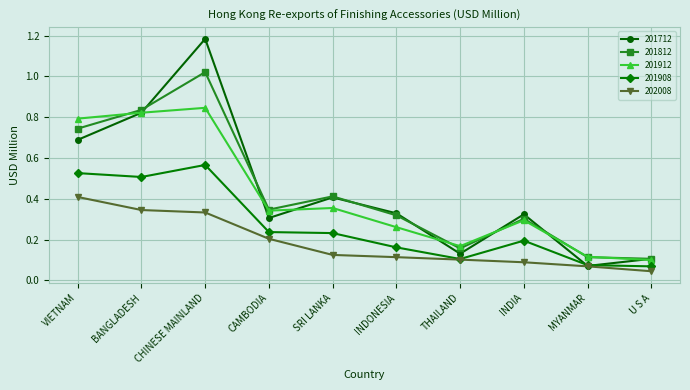

Which series ends up on top after the final intersection of 201908 and 201712?

201712